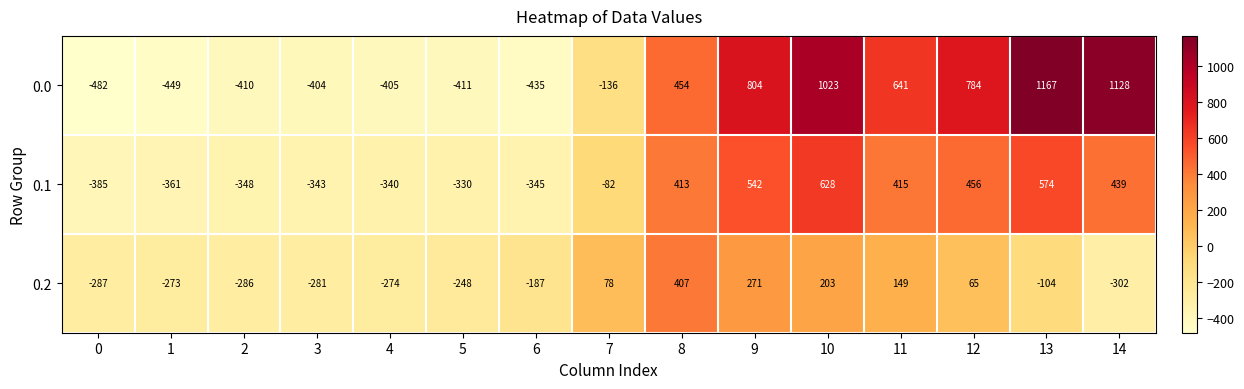

Rank the categories by 0.0 value from lowest to highest.

0, 1, 6, 5, 2, 4, 3, 7, 8, 11, 12, 9, 10, 14, 13